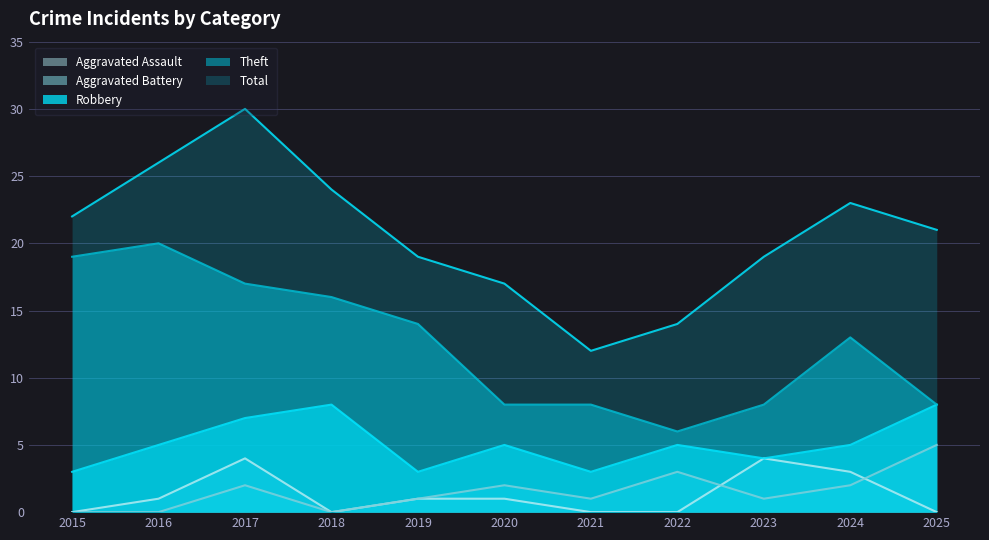

Reading left to right, extract all data points from this chart.

Robbery: 2015=3	2016=5	2017=7	2018=8	2019=3	2020=5	2021=3	2022=5	2023=4	2024=5	2025=8
Theft: 2015=19	2016=20	2017=17	2018=16	2019=14	2020=8	2021=8	2022=6	2023=8	2024=13	2025=8
Aggravated Assault: 2015=0	2016=1	2017=4	2018=0	2019=1	2020=1	2021=0	2022=0	2023=4	2024=3	2025=0
Aggravated Battery: 2015=0	2016=0	2017=2	2018=0	2019=1	2020=2	2021=1	2022=3	2023=1	2024=2	2025=5
Total: 2015=22	2016=26	2017=30	2018=24	2019=19	2020=17	2021=12	2022=14	2023=19	2024=23	2025=21